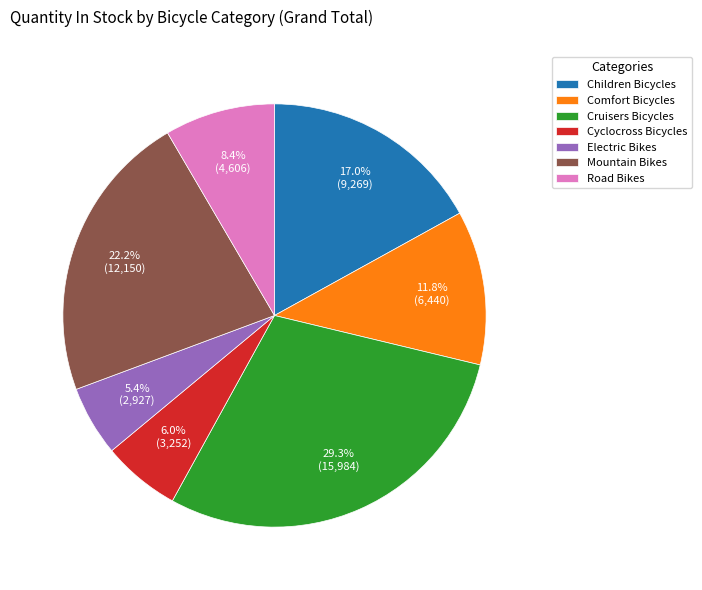

Combined, what portion of the pie is Children Bicycles and Comfort Bicycles?

28.8%